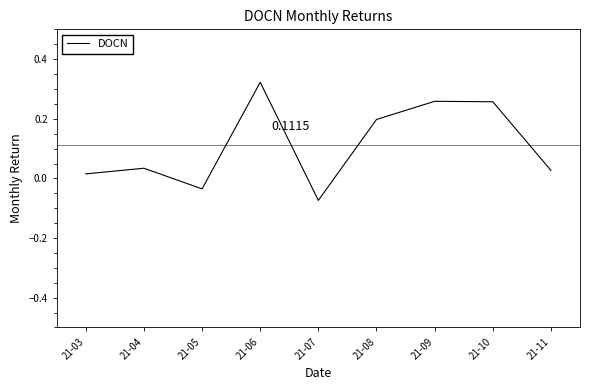

How many positive values are there?

7